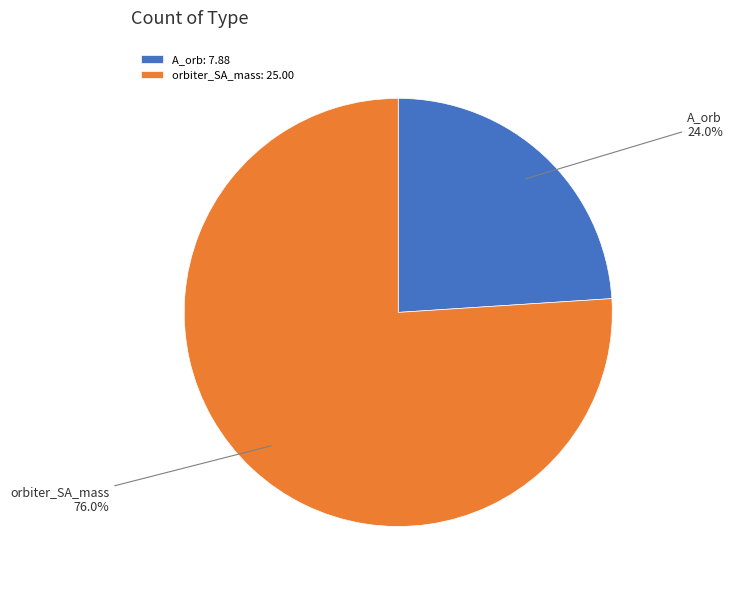

Is the sum of A_orb and orbiter_SA_mass greater than half?

Yes